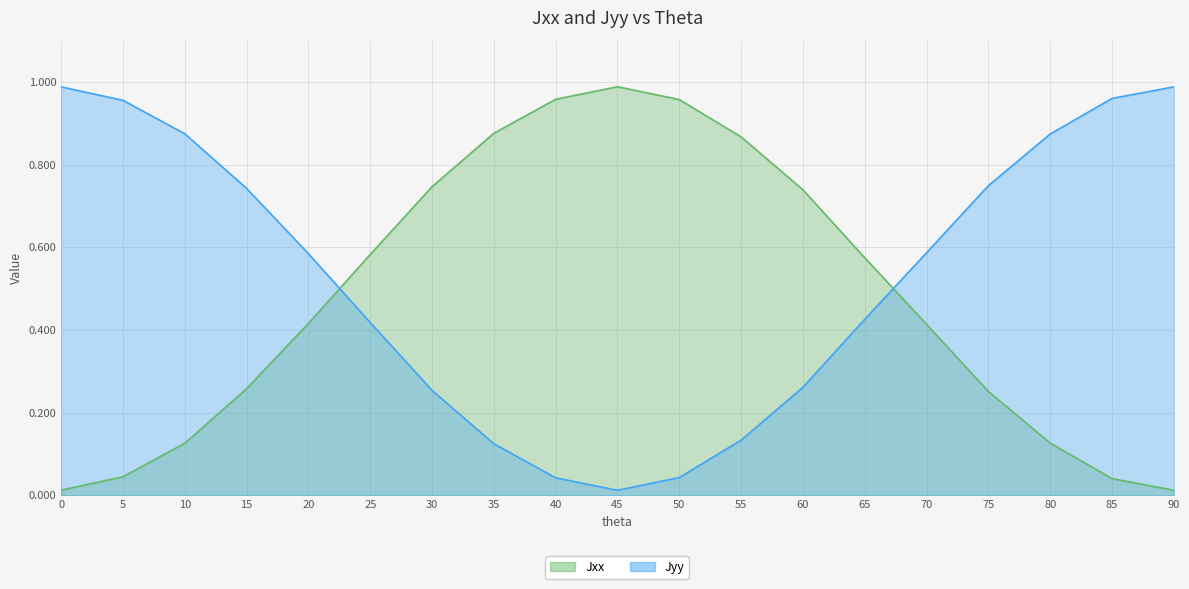

What is the value of the Jxx point at the 13th from the left?

0.7